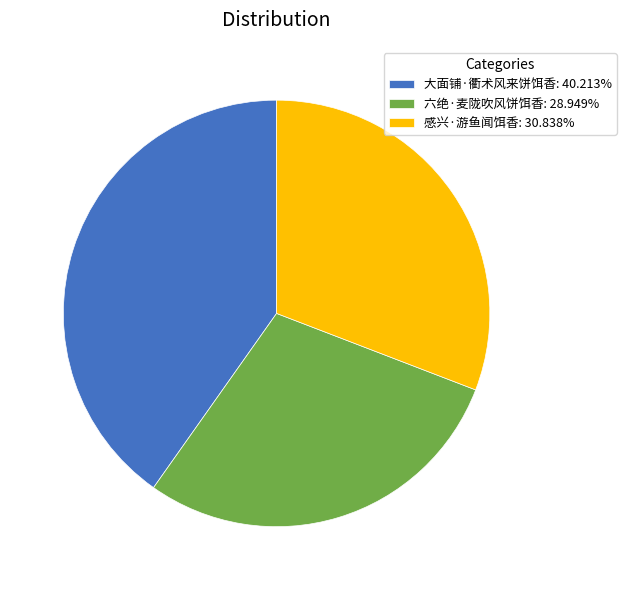

What is the ratio of the value at 大面铺·衢术风来饼饵香: 40.213% to the value at 六绝·麦陇吹风饼饵香: 28.949%?

1.4